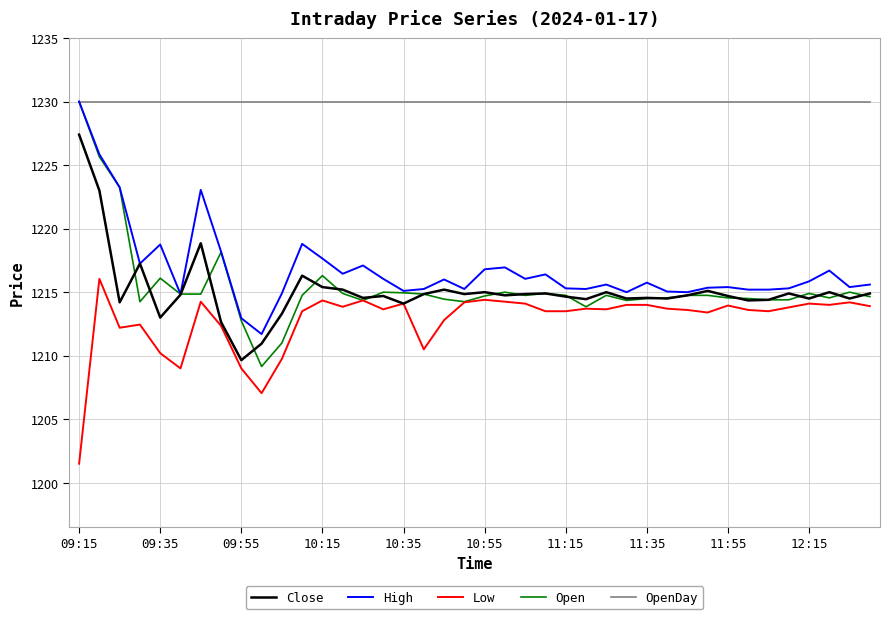

What is the minimum value for Low?

1201.5